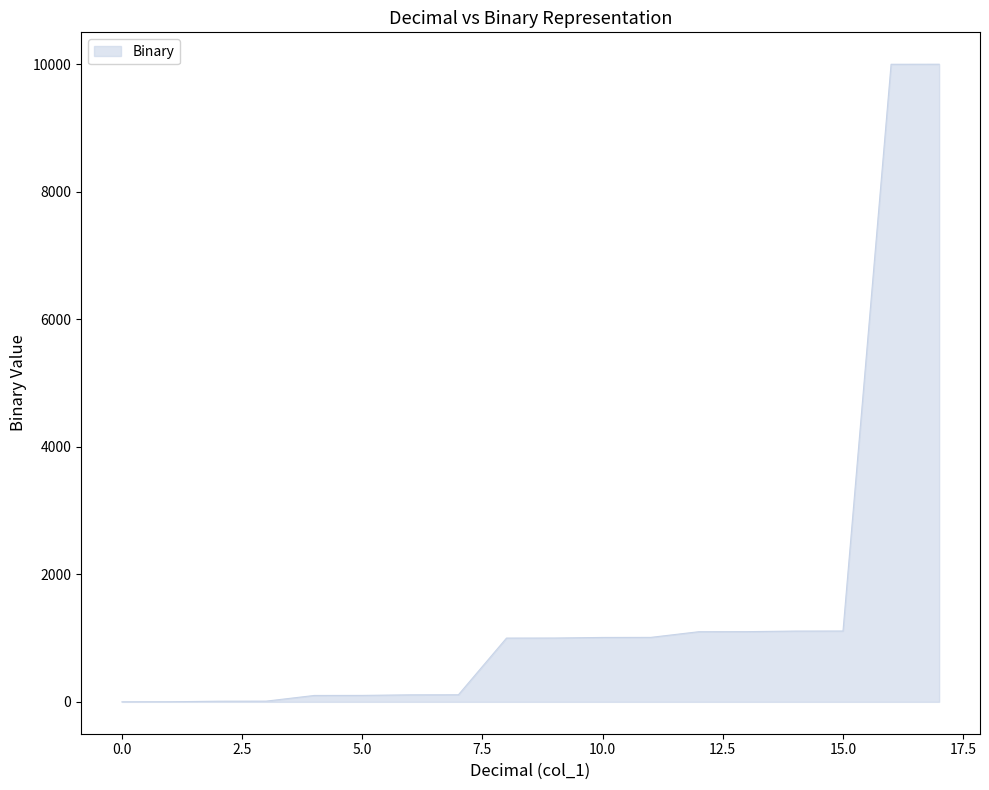

List the labels in order of value, largest first.

17, 16, 15, 14, 13, 12, 11, 10, 9, 8, 7, 6, 5, 4, 3, 2, 1, 0